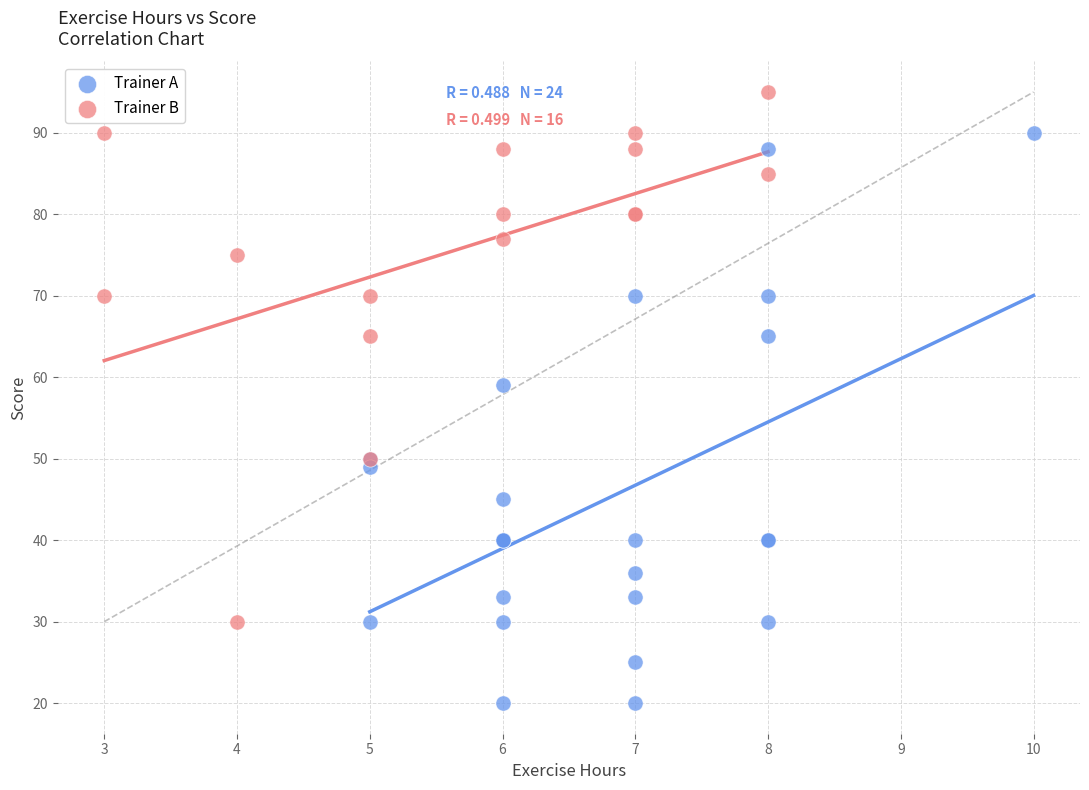

Which series reaches the minimum Y coordinate?

Trainer A